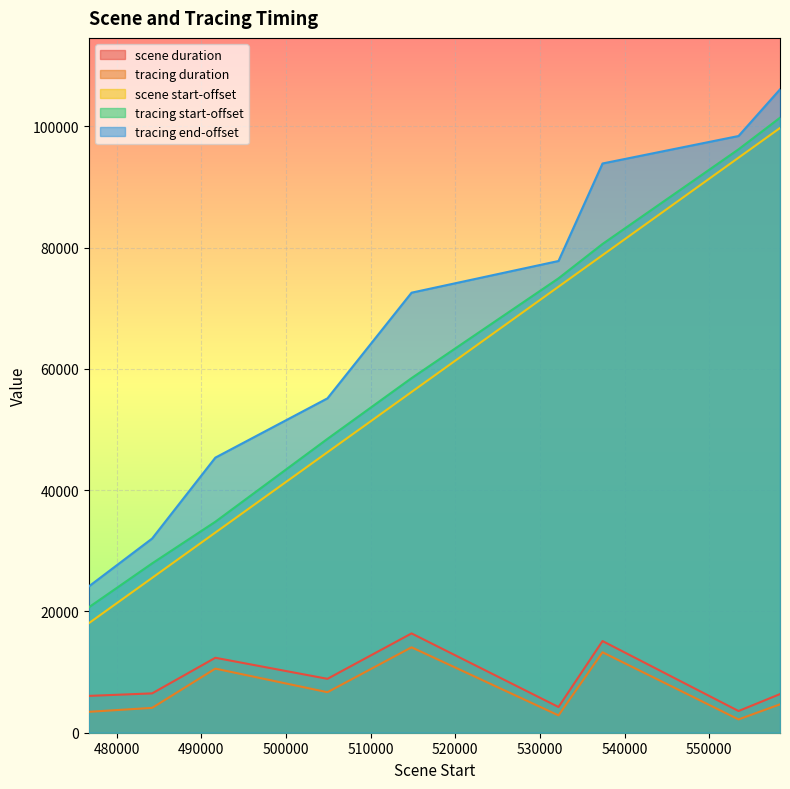

Between 514834 and 491647, which is larger?

514834